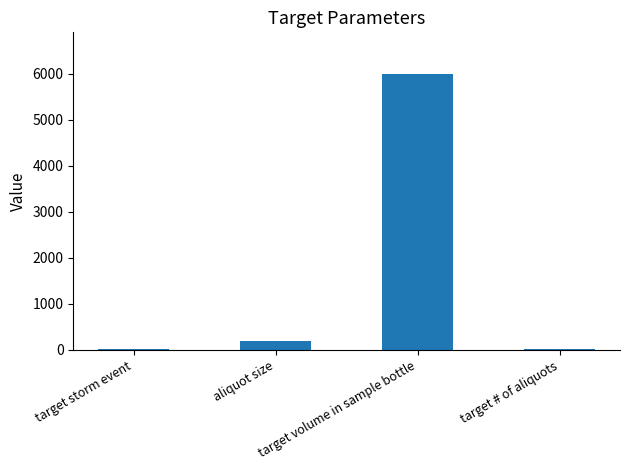

What value does the data have at aliquot size, to the nearest 10?

200